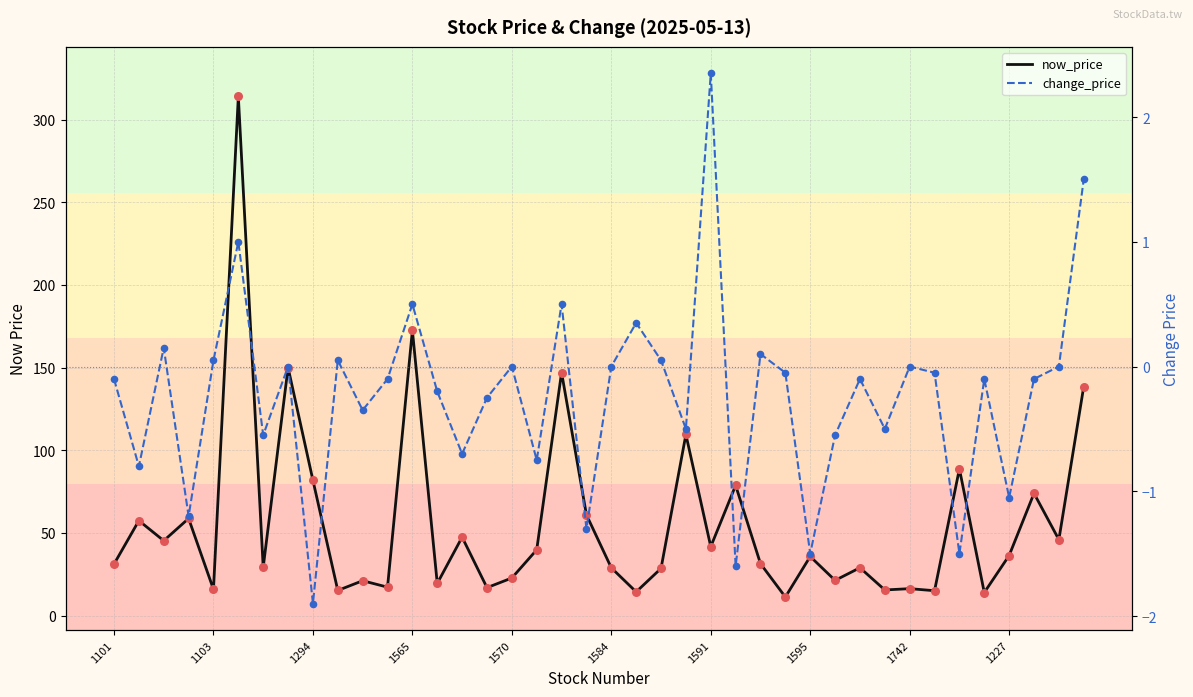

What are all the series names shown in the legend?

now_price, change_price